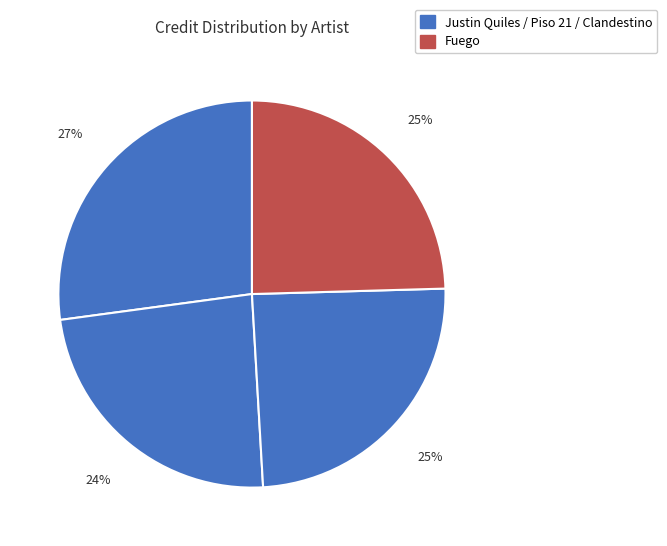

What is the largest slice in the pie chart?

Justin Quiles